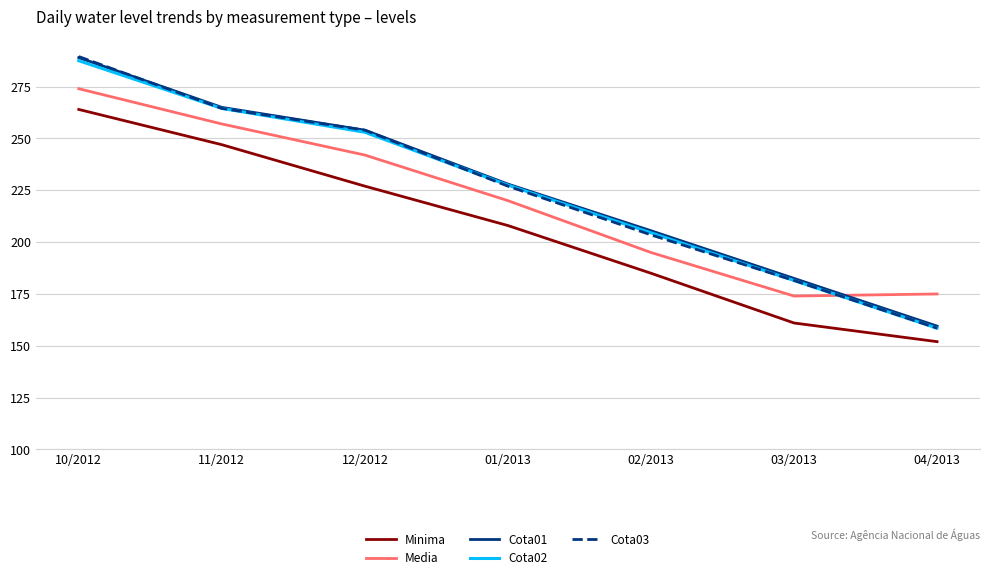

True or false: Minima has a value of 185.0 at 02/2013.

True